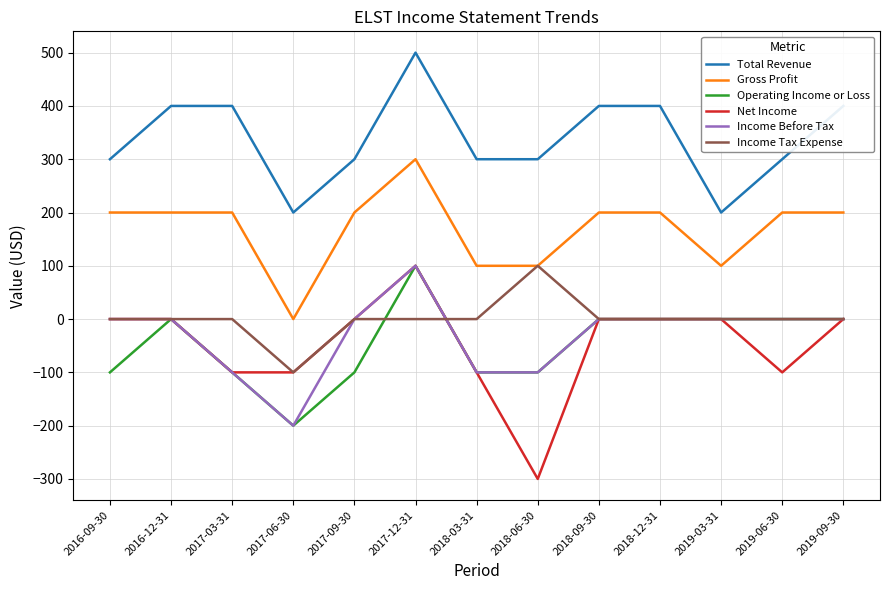

At which category does the chart reach its peak across all series?

2017-12-31